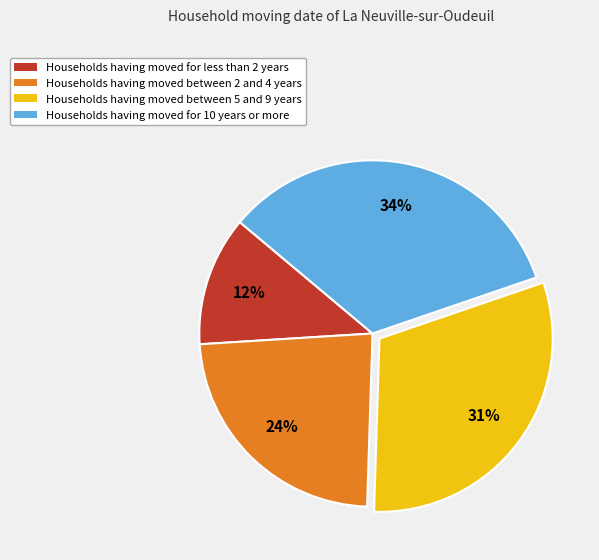

To the nearest percent, what is the average slice percentage?

25%